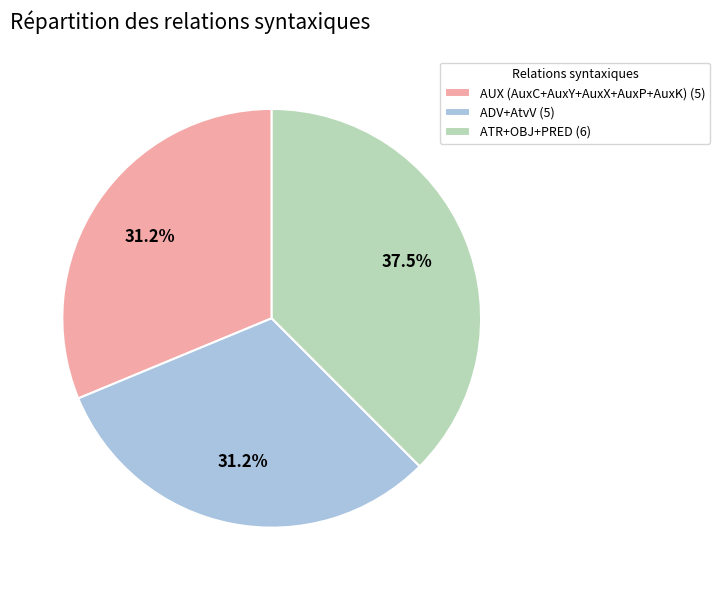

What portion of the pie excludes ATR+OBJ+PRED (6)?

62.5%